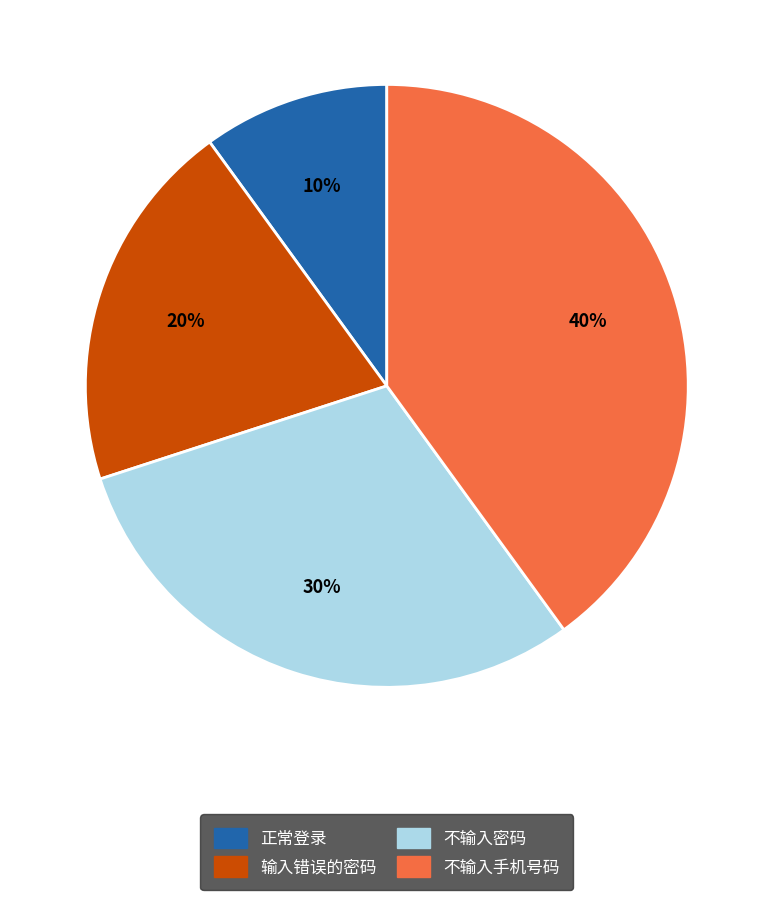

Does 正常登录 account for over 50% of the chart?

No